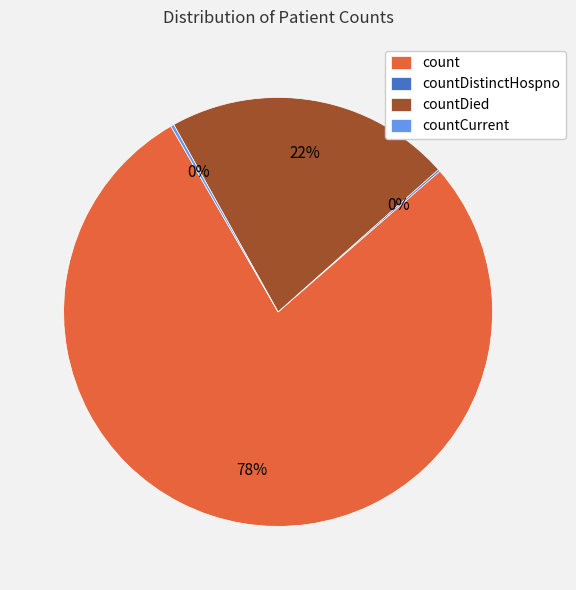

The countDied slice represents 22% of the pie. True or false?

True